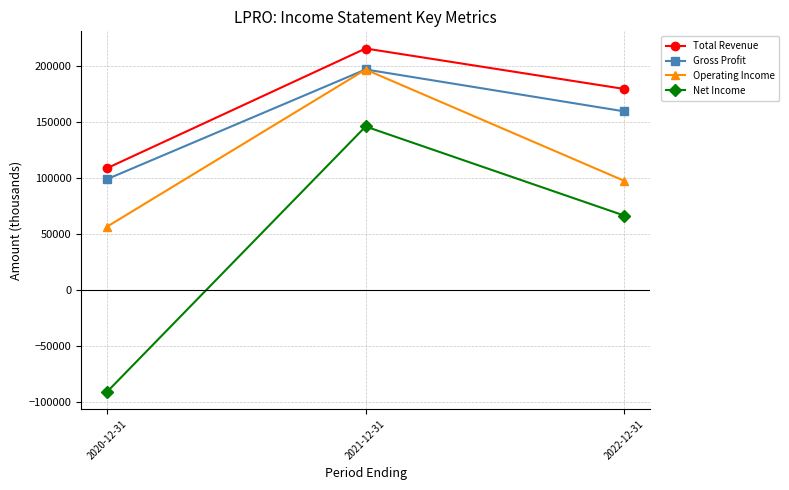

Which series changed the most between 2021-12-31 and 2022-12-31?

Operating Income